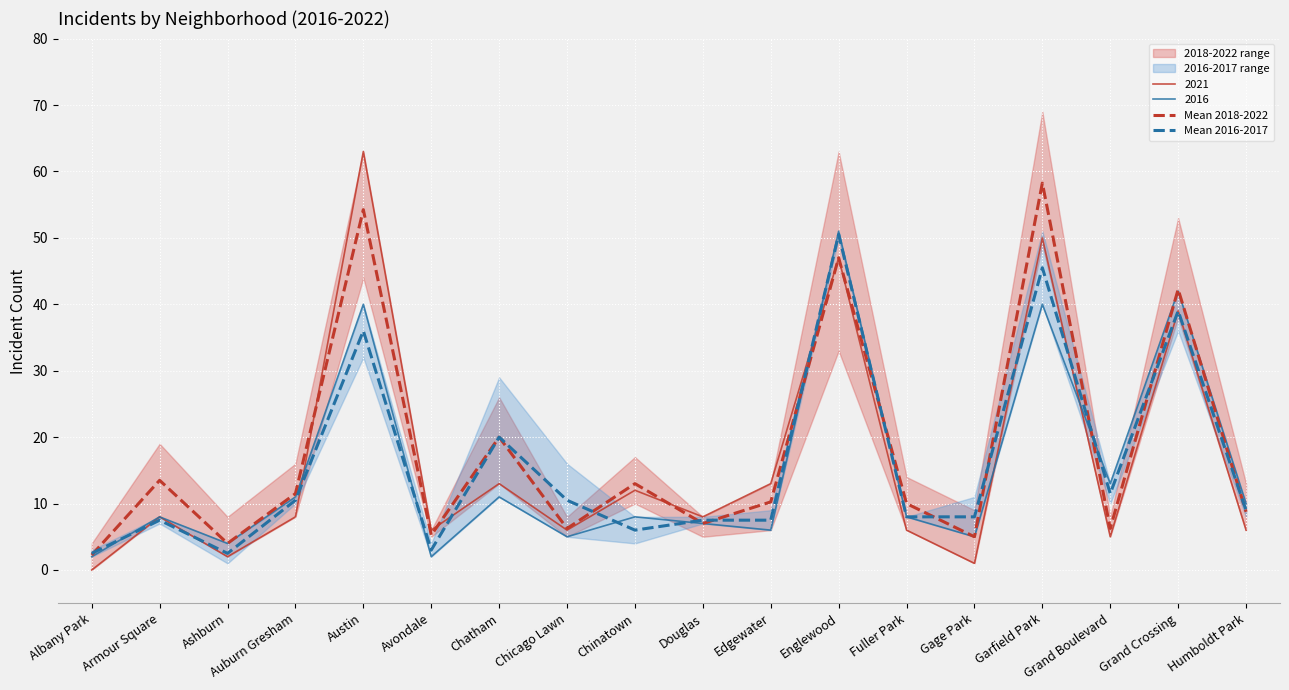

True or false: Mean 2018-2022 has a value of 8.8 at Humboldt Park.

True